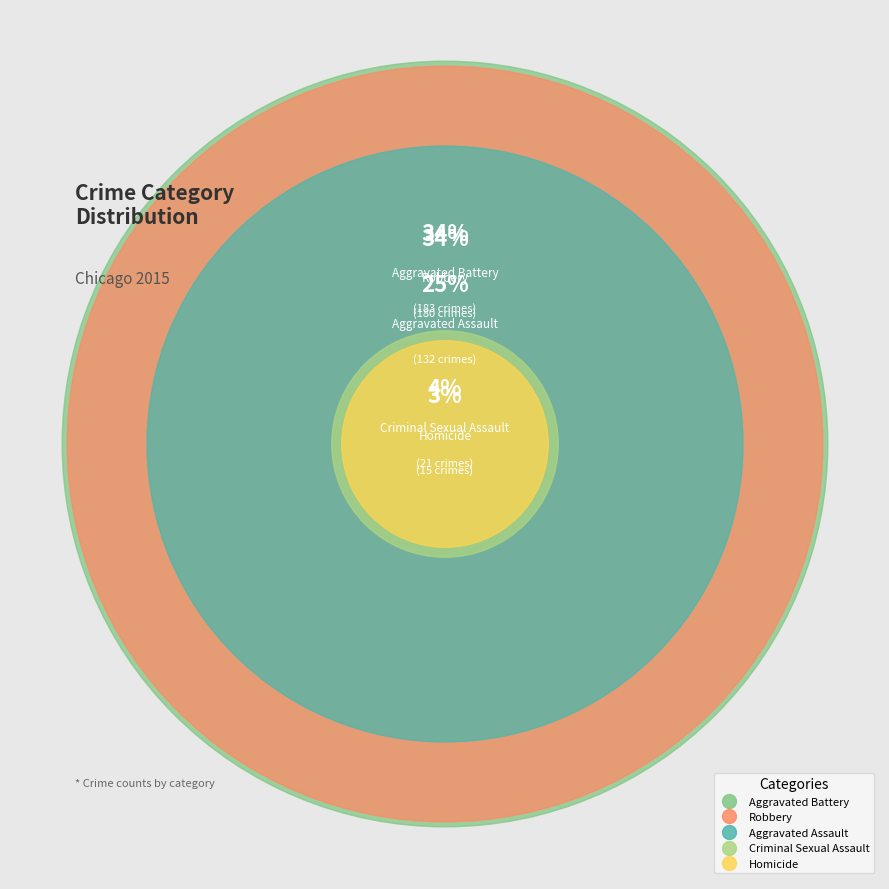

To the nearest percent, what portion does Aggravated Battery represent?

34%